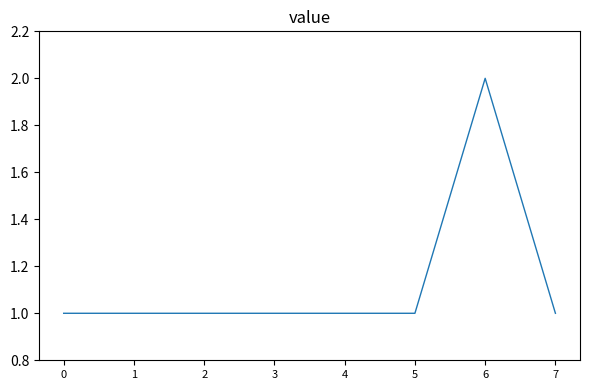

What is the sum of the values at 3 and 0?

2